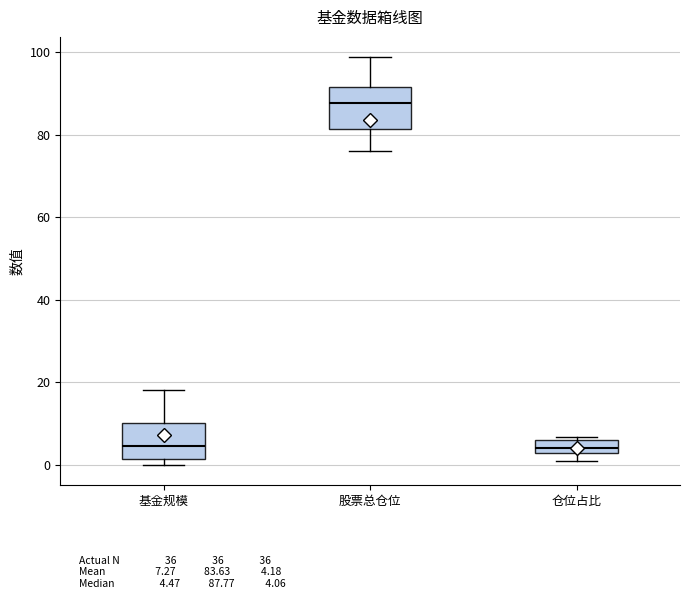

Where does the median line of the box for 基金规模 sit on the y-axis? The values are not printed on the chart, so give them approximately, as read against the axis.

4